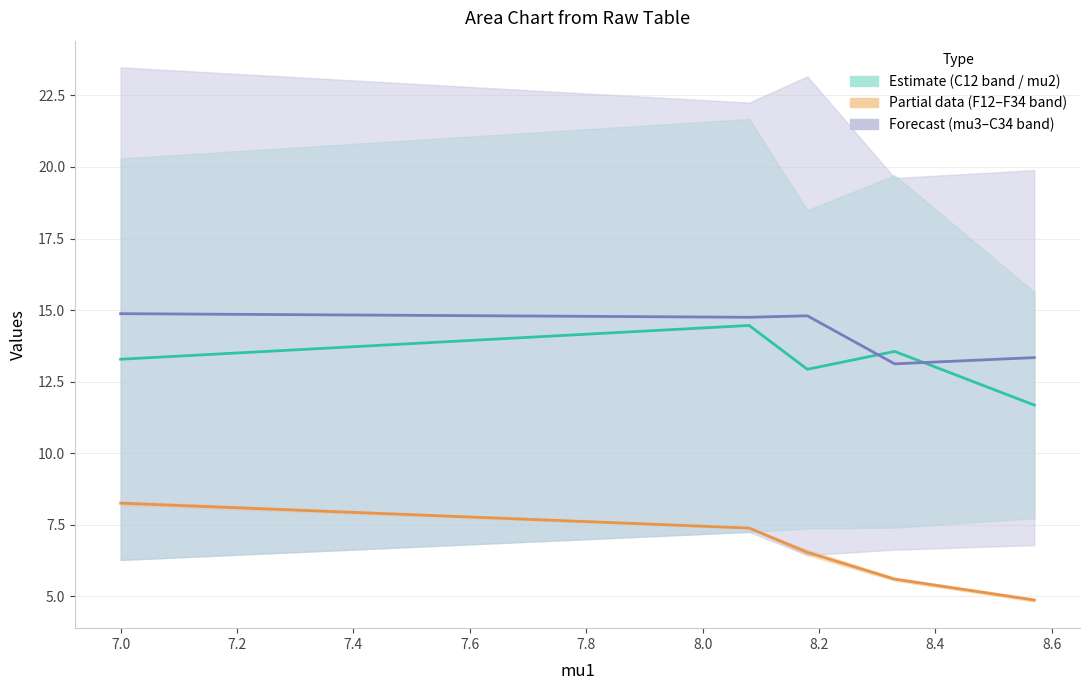

Is the value of F12 at 7.6 greater than the value of mu2 at 6.8?

No